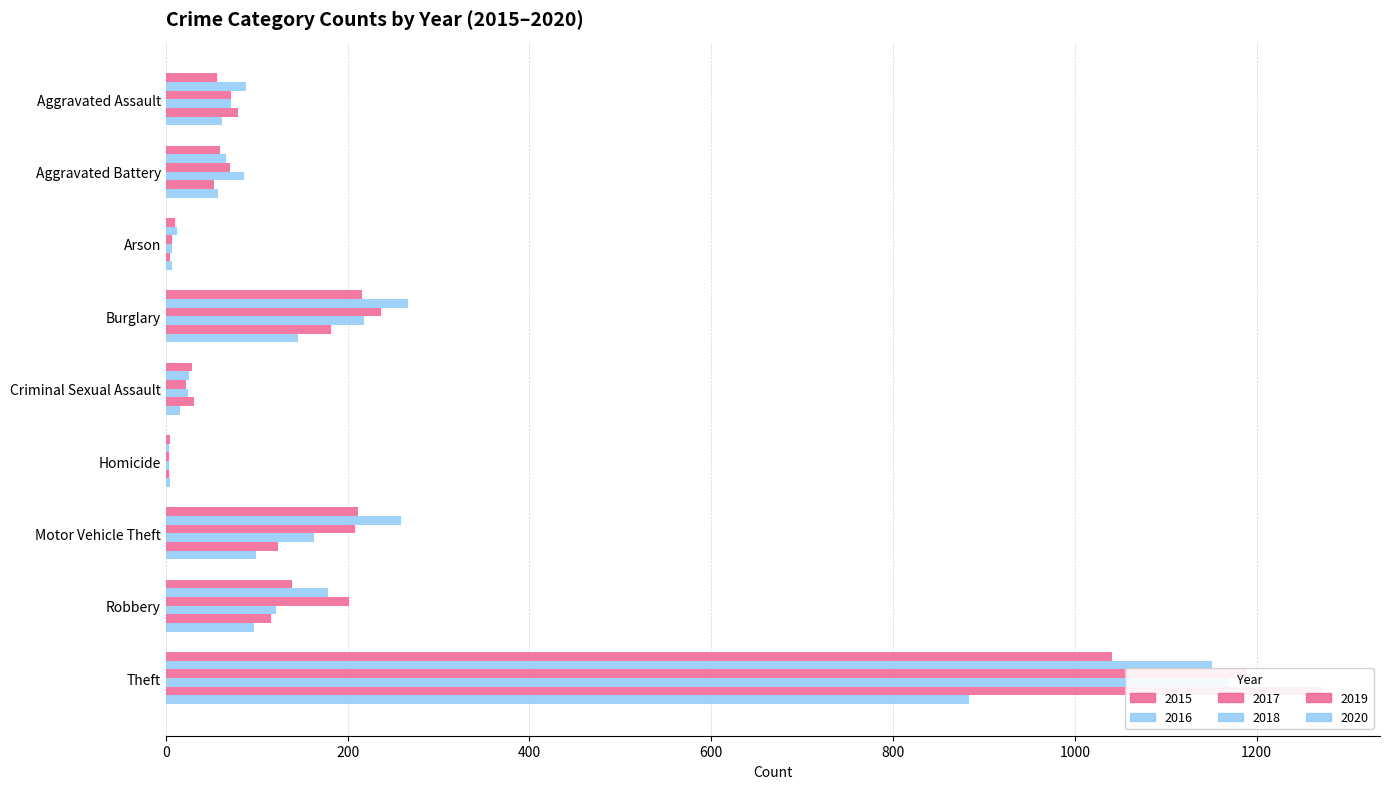

What is the difference between the 2015 values at Homicide and Aggravated Battery?

55